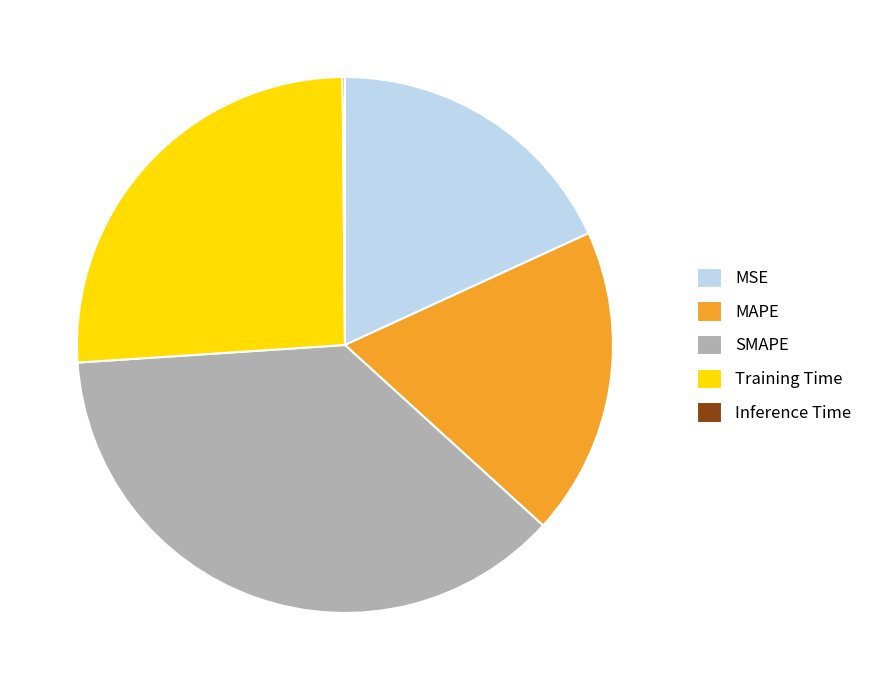

Which slice is the largest?

SMAPE